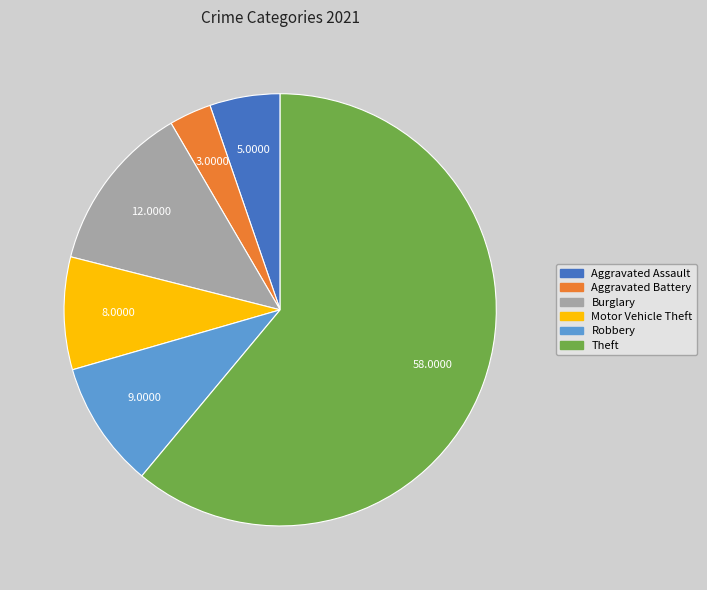

Rank the categories by value from lowest to highest.

Aggravated Battery, Aggravated Assault, Motor Vehicle Theft, Robbery, Burglary, Theft